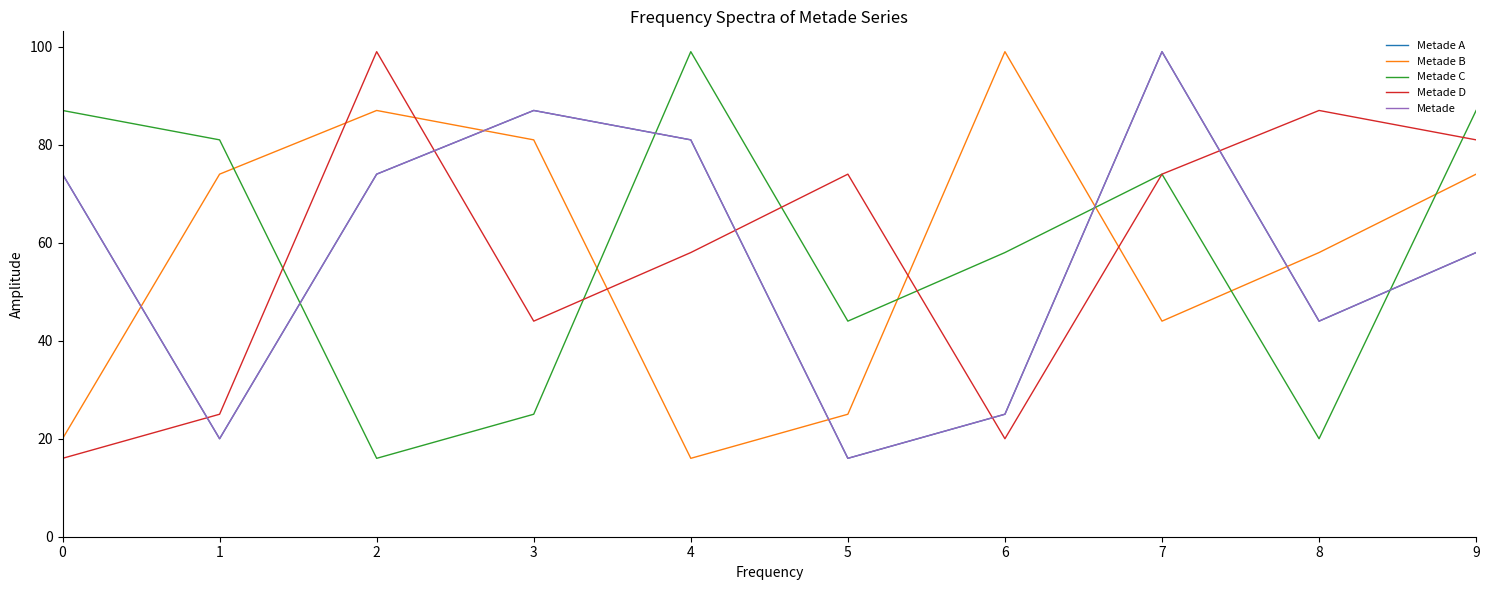

Is this an area chart (filled region under the line)?

No